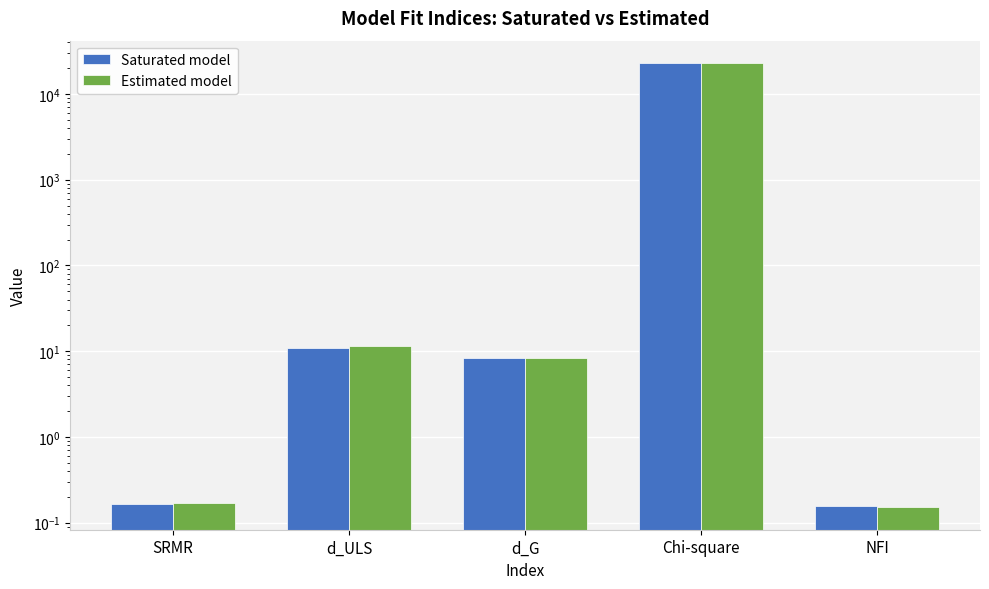

Reading left to right, extract all data points from this chart.

Saturated model: 0.2	11.0	8.2	22874.4	0.2
Estimated model: 0.2	11.5	8.3	23065.5	0.1